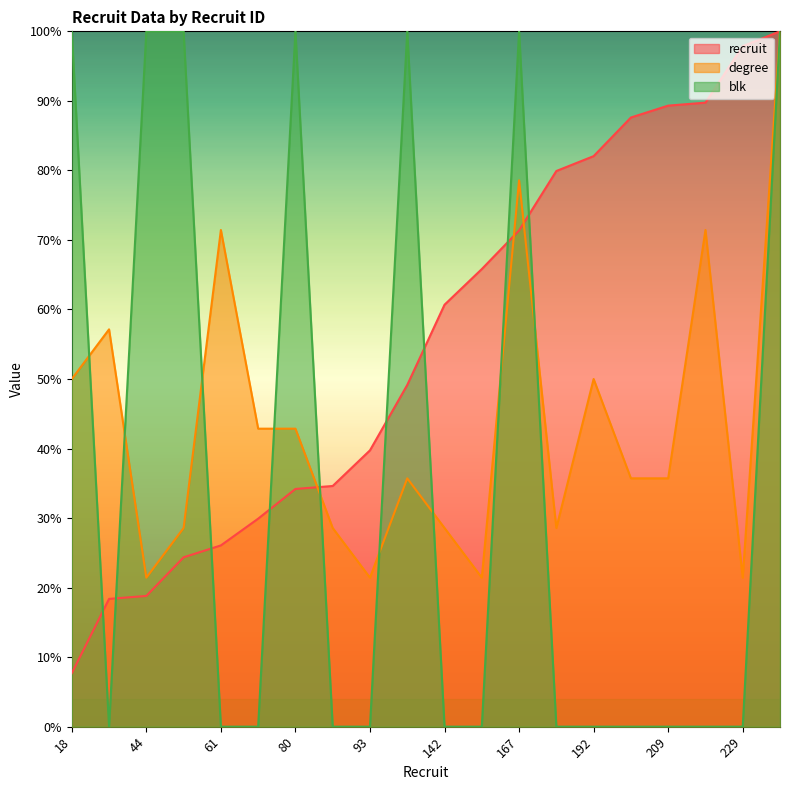

What is the maximum value for degree?

100.0